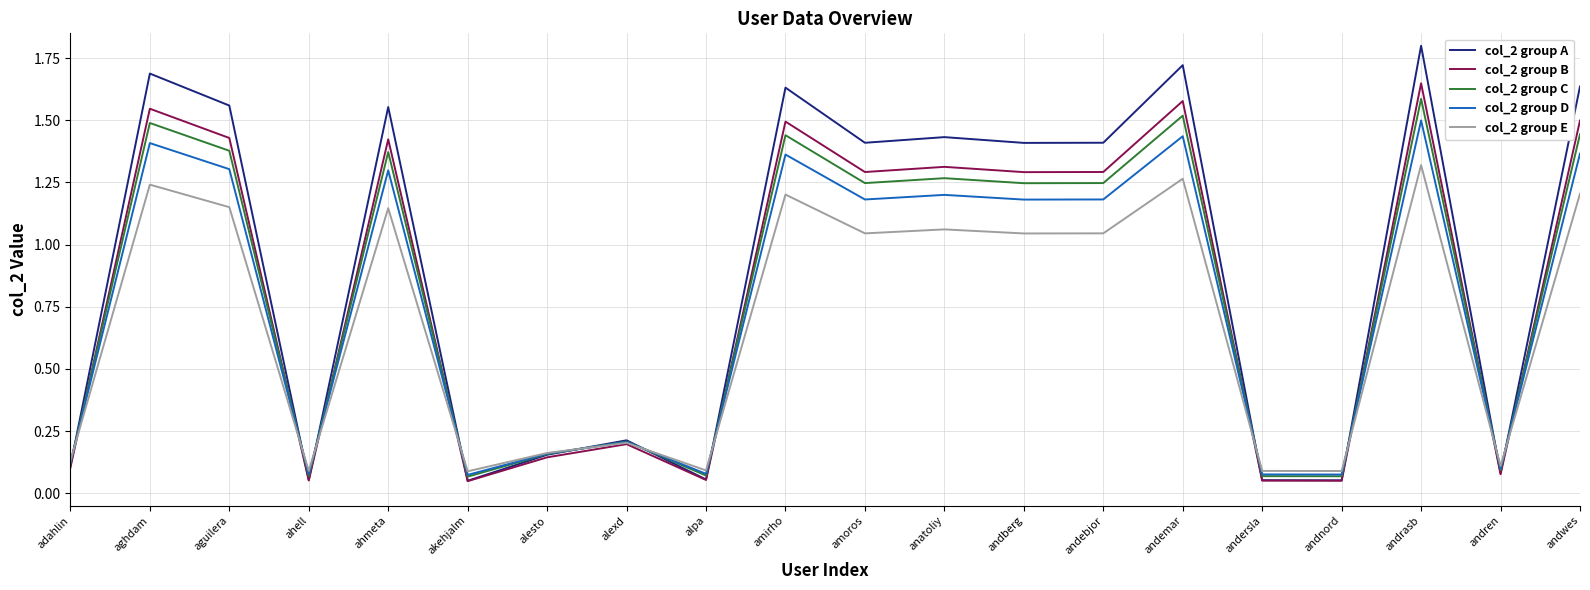

At which label does col_2 group C reach its peak?

andrasb